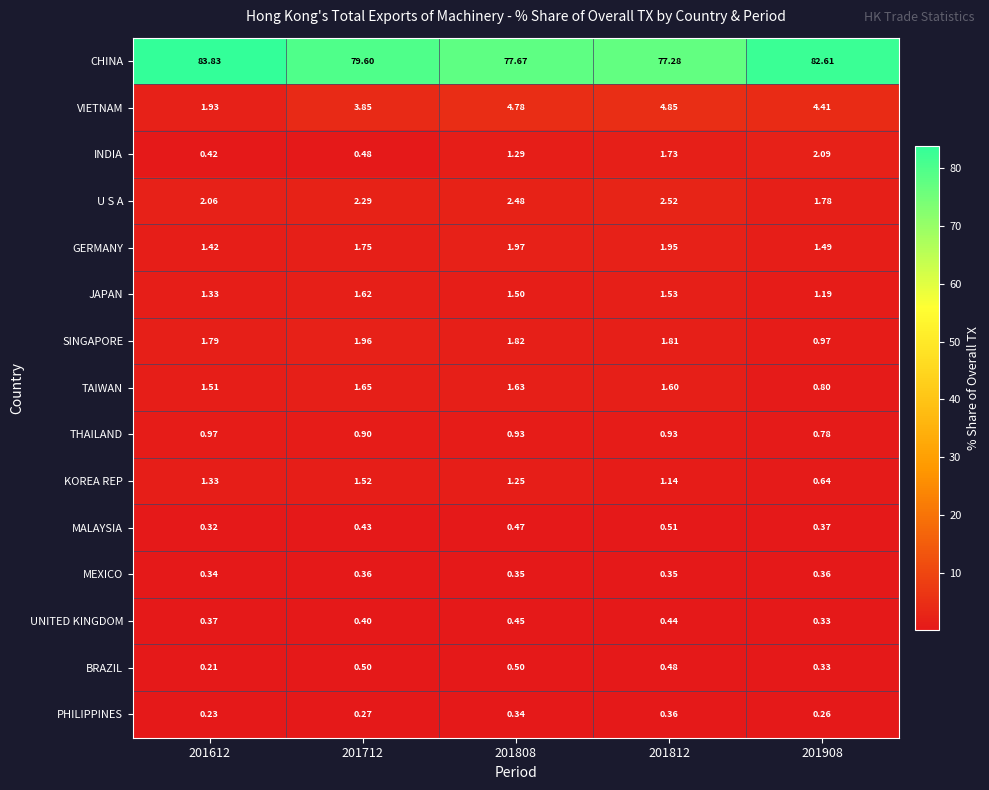

Which series has the widest spread of values?

CHINA